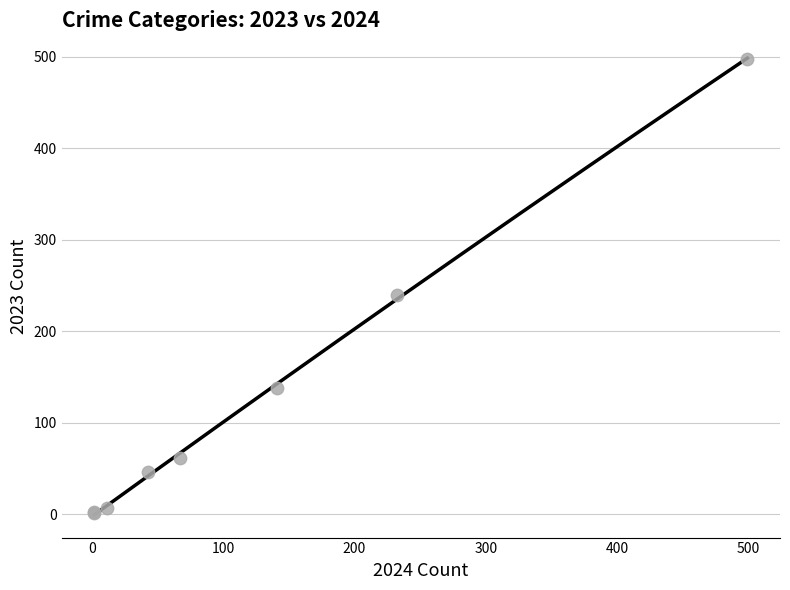

What Y value in the scatter plot is closest to 249?

240